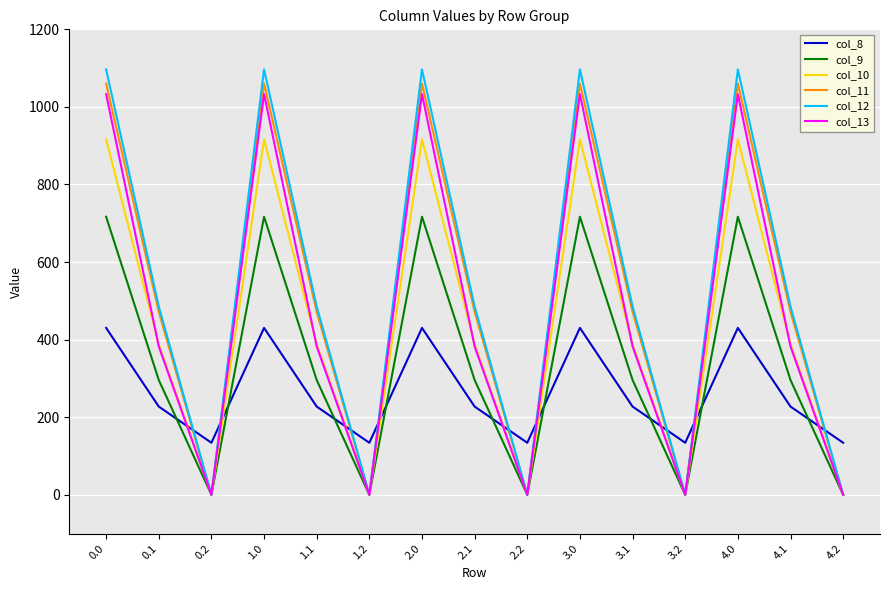

Which series changed the most between 3.2 and 4.1?

col_12